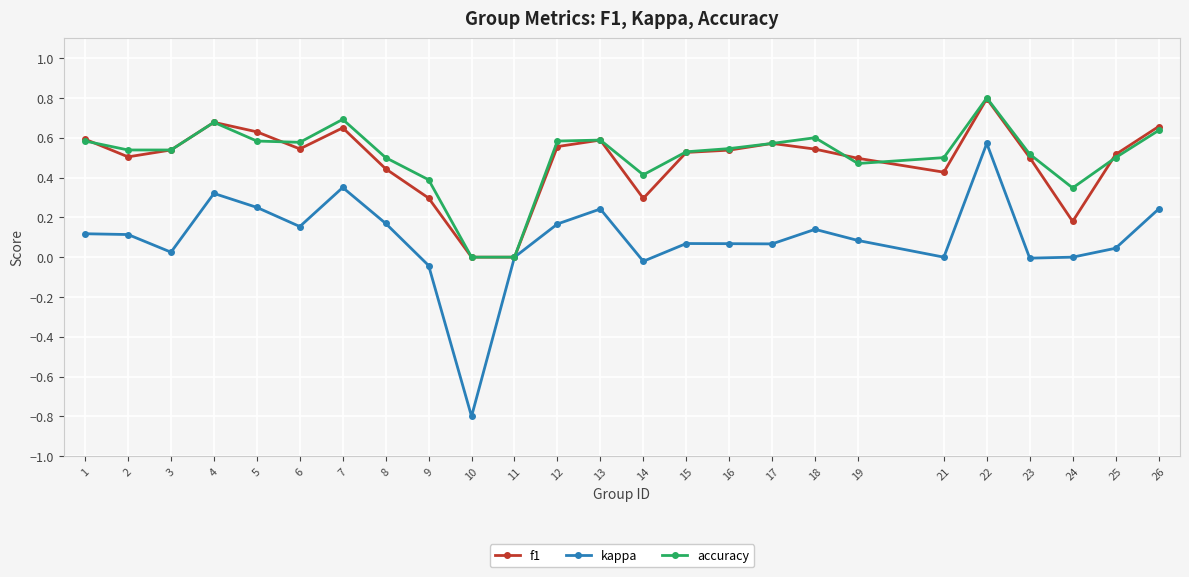

Where is the first local maximum for f1?

4